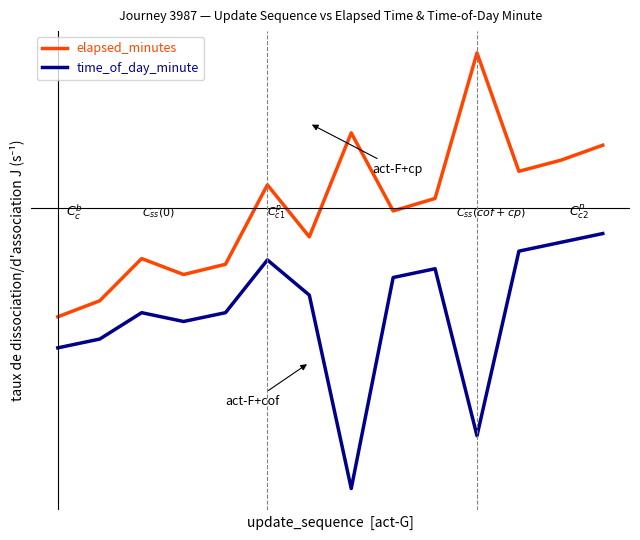

What are all the series names shown in the legend?

elapsed_minutes, time_of_day_minute